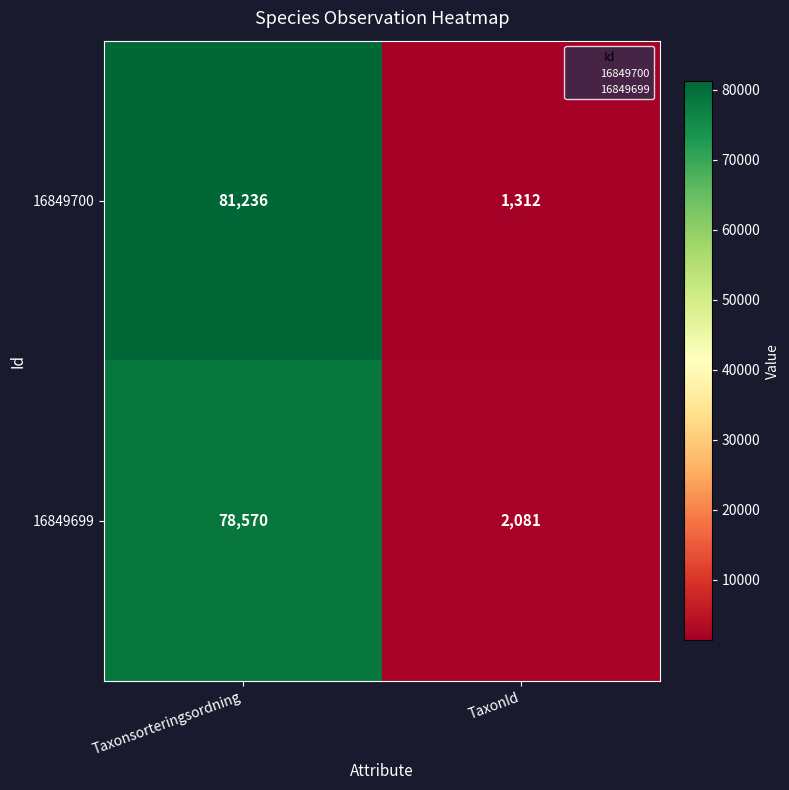

Is it true that 16849700 equals 142065 at Taxonsorteringsordning?

False